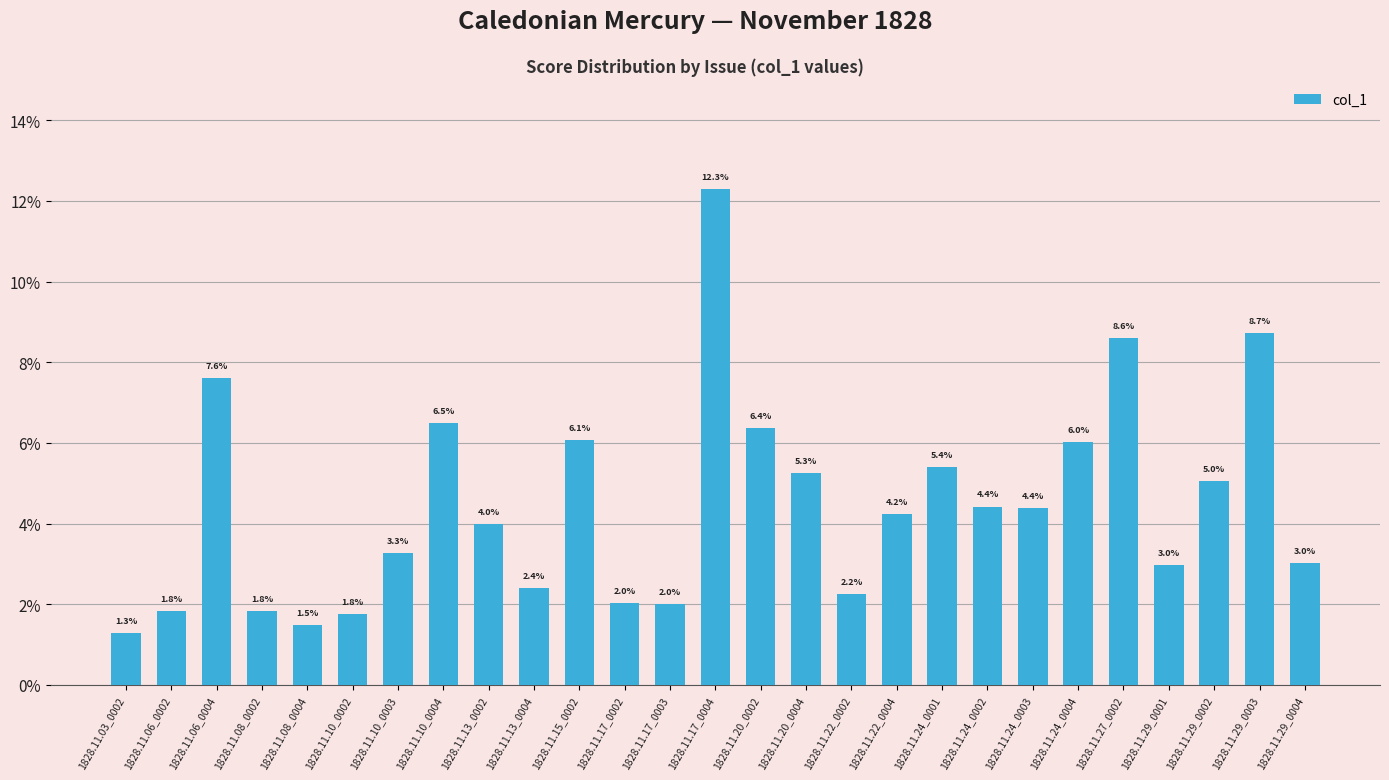

What is the label of the 24th bar from the left?

1828.11.29_0001